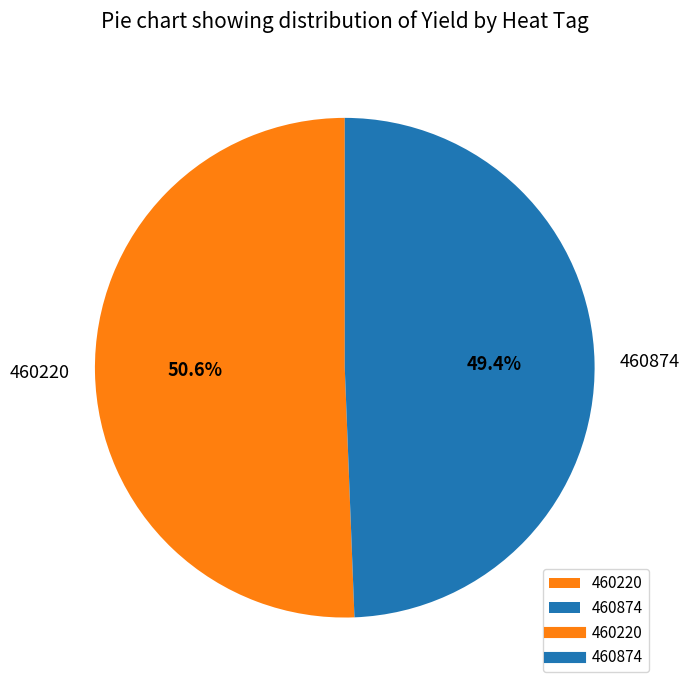

To the nearest percent, what percentage of the pie is 460874?

49%